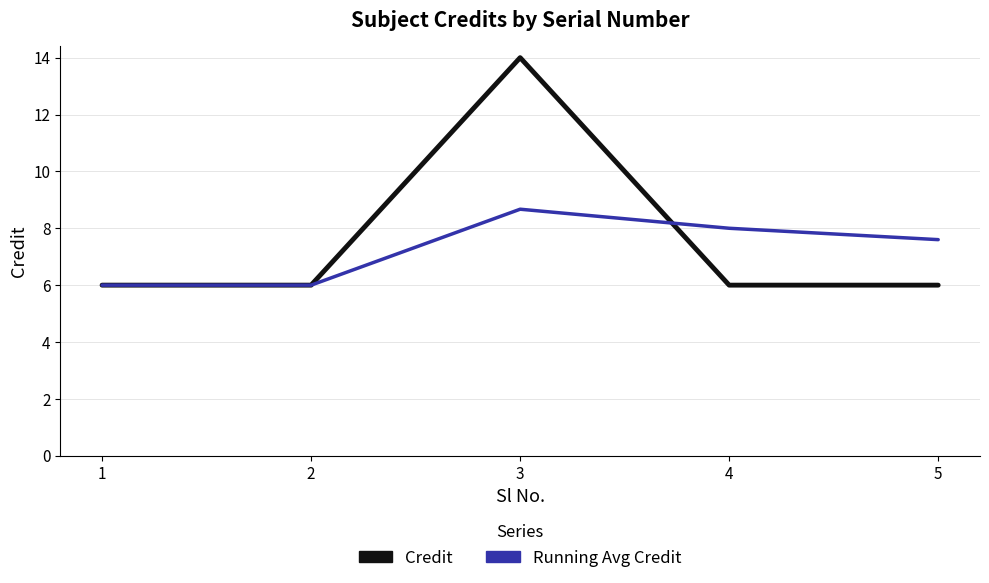

Reading right to left, list all the values displayed in this chart.

Credit: 6.0	6.0	14.0	6.0	6.0
Running Avg Credit: 7.6	8.0	8.7	6.0	6.0